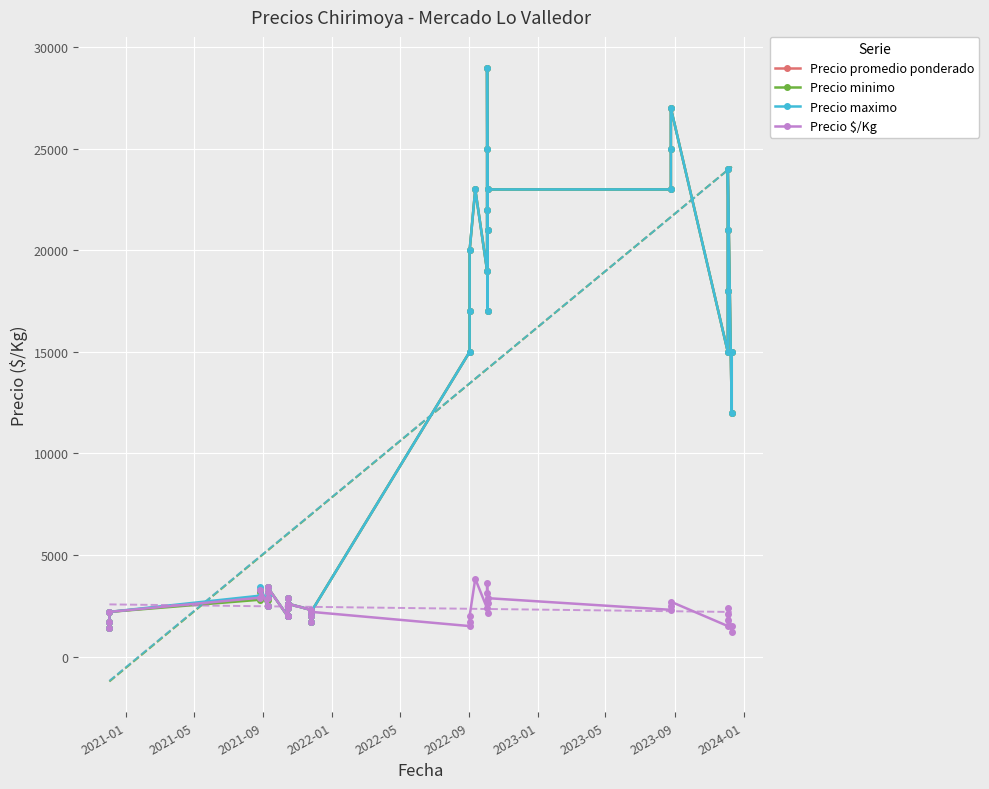

How many interior local valleys does the Precio promedio ponderado series have?

8